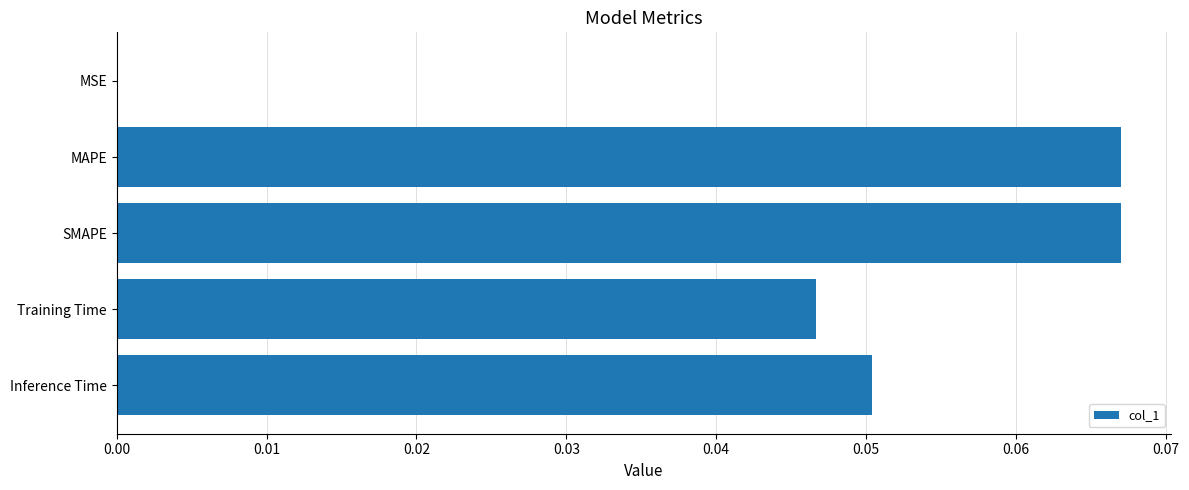

Between MAPE and MSE, which is larger?

MAPE